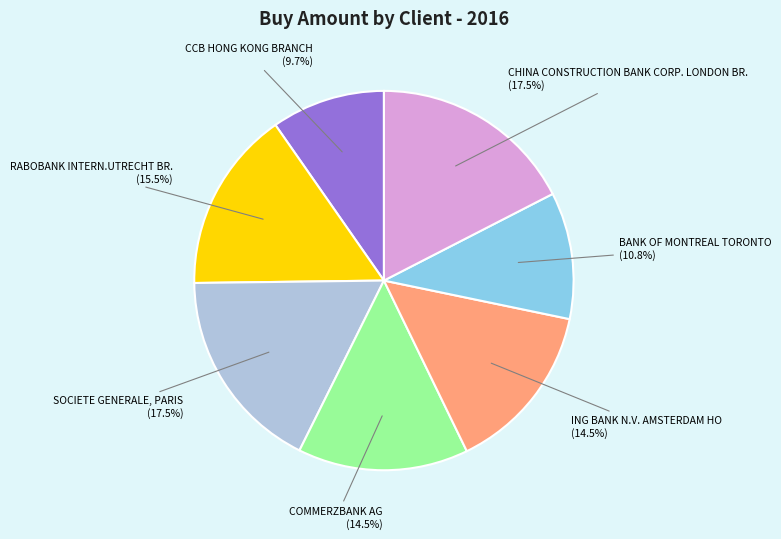

True or false: CCB HONG KONG BRANCH accounts for 10% of the total.

True